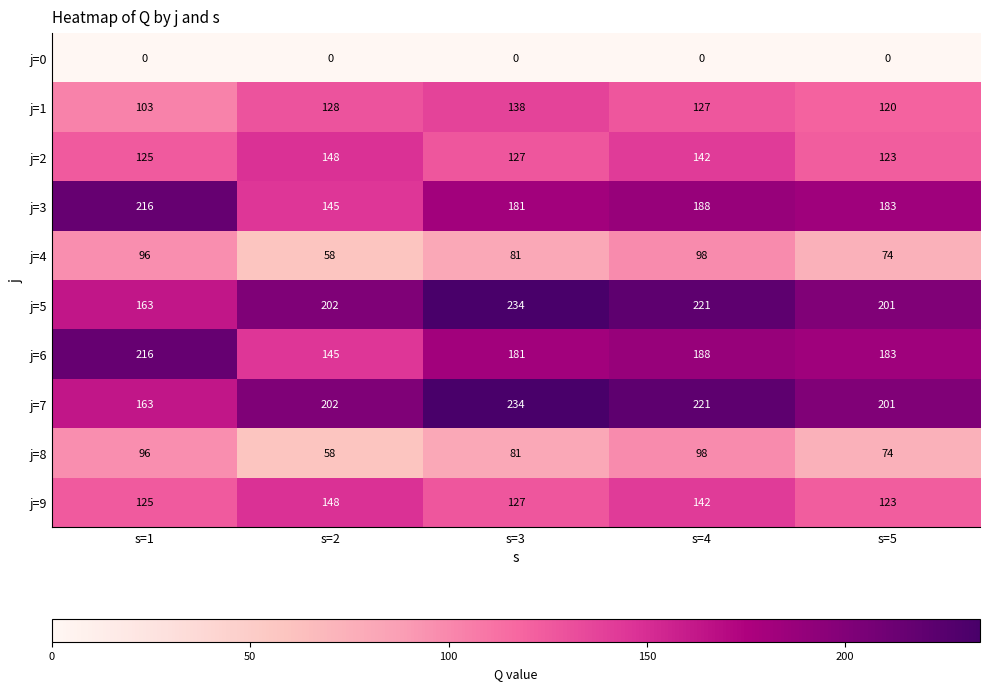

At which category is the sum across all series the highest?

s=4